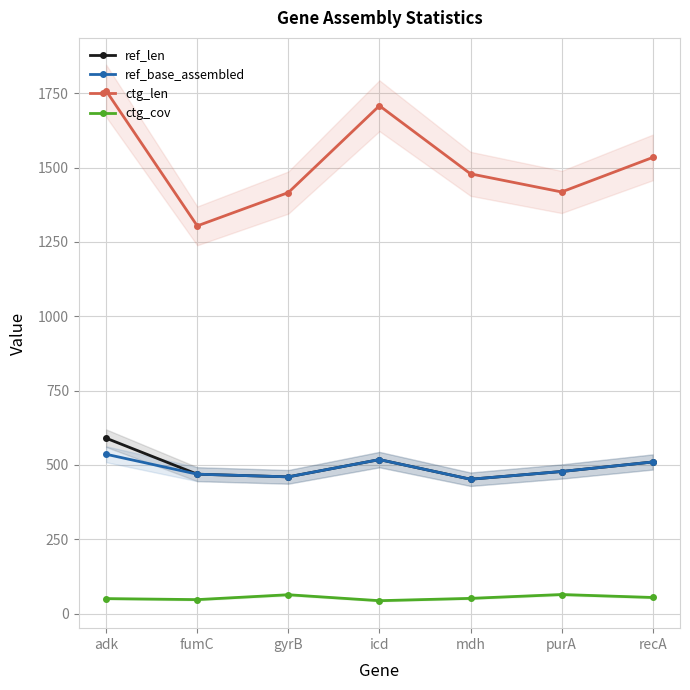

Which series has the largest total across all categories?

ctg_len